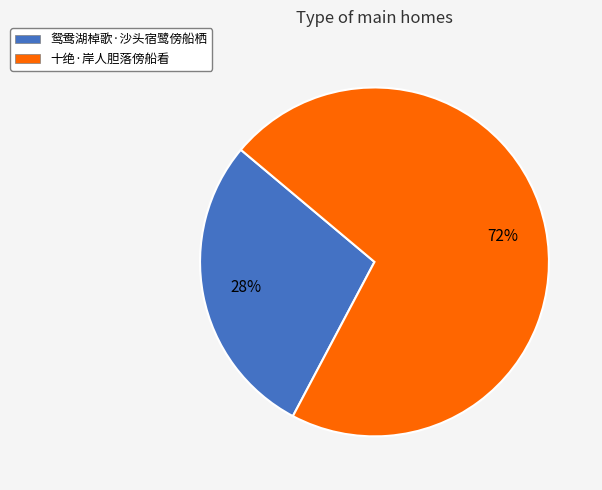

Which slice is the smallest?

鸳鸯湖棹歌·沙头宿鹭傍船栖